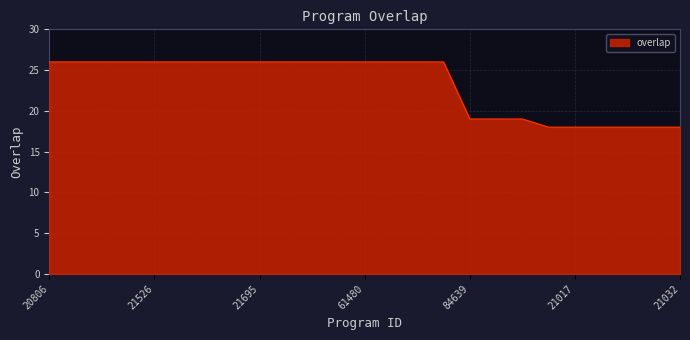

What is the maximum value shown in the chart?

26